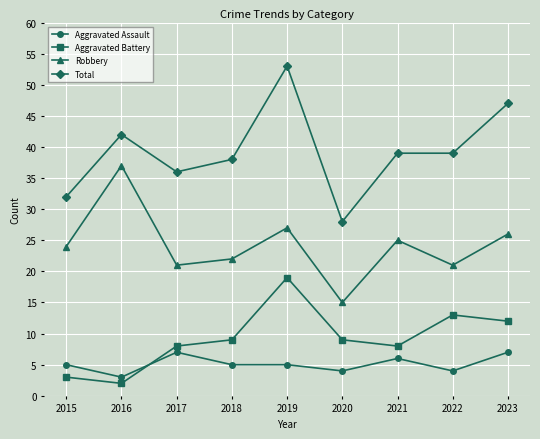

How many values in the Aggravated Battery series are below 9?

4